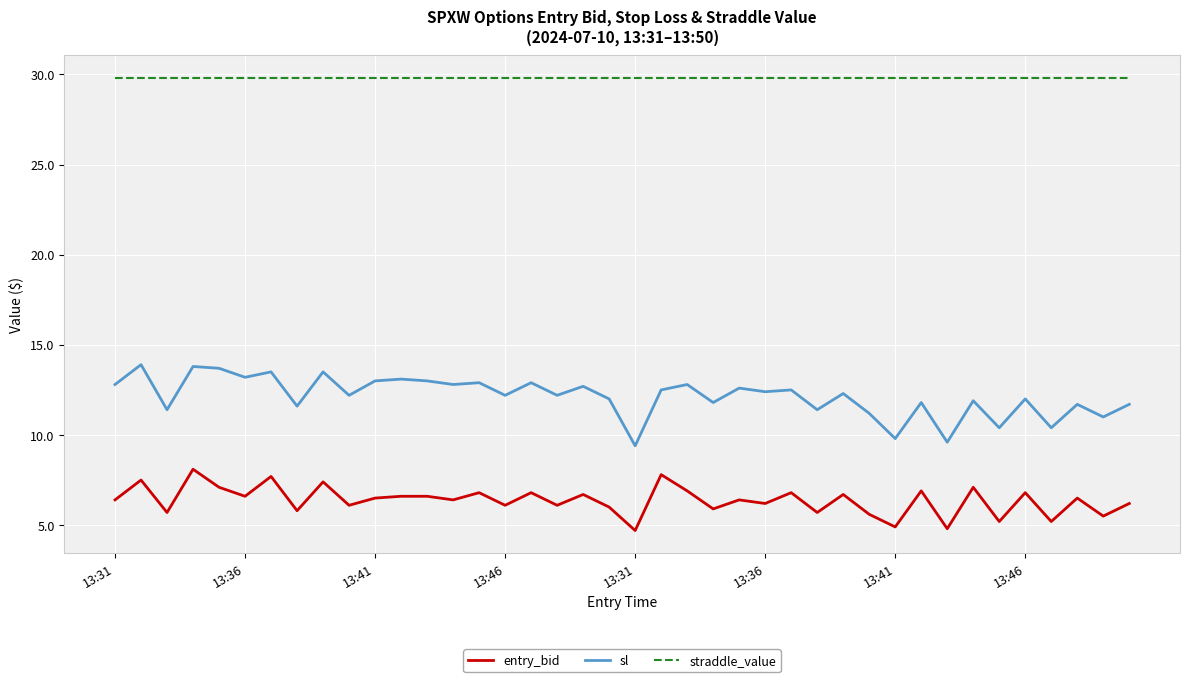

What is the difference between the maximum and minimum values in the sl series?

4.5